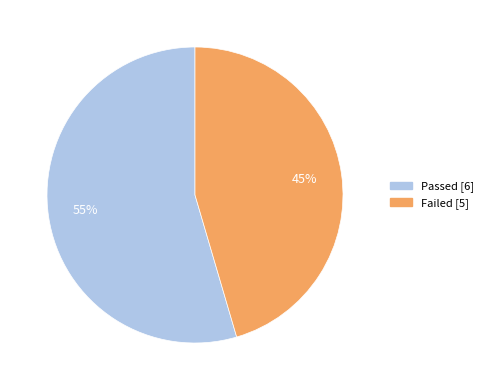

To the nearest percent, what is the average slice percentage?

50%